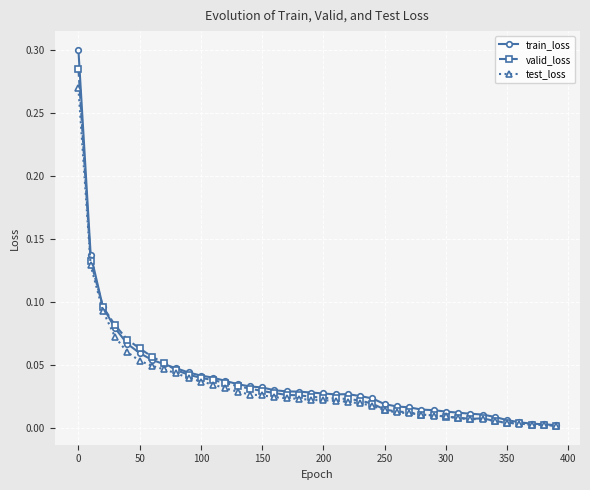

At how many categories does at least one series exceed 0?

40